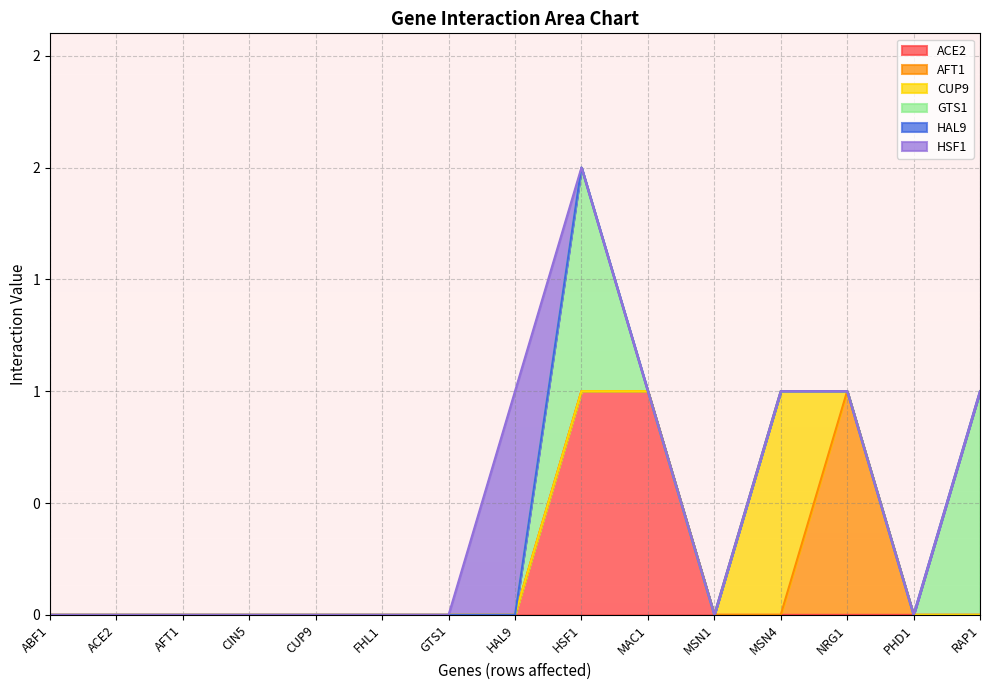

Reading left to right, extract all data points from this chart.

ACE2: 0	0	0	0	0	0	0	0	1	1	0	0	0	0	0
AFT1: 0	0	0	0	0	0	0	0	0	0	0	0	1	0	0
CUP9: 0	0	0	0	0	0	0	0	0	0	0	1	0	0	0
GTS1: 0	0	0	0	0	0	0	0	1	0	0	0	0	0	1
HAL9: 0	0	0	0	0	0	0	0	0	0	0	0	0	0	0
HSF1: 0	0	0	0	0	0	0	1	0	0	0	0	0	0	0